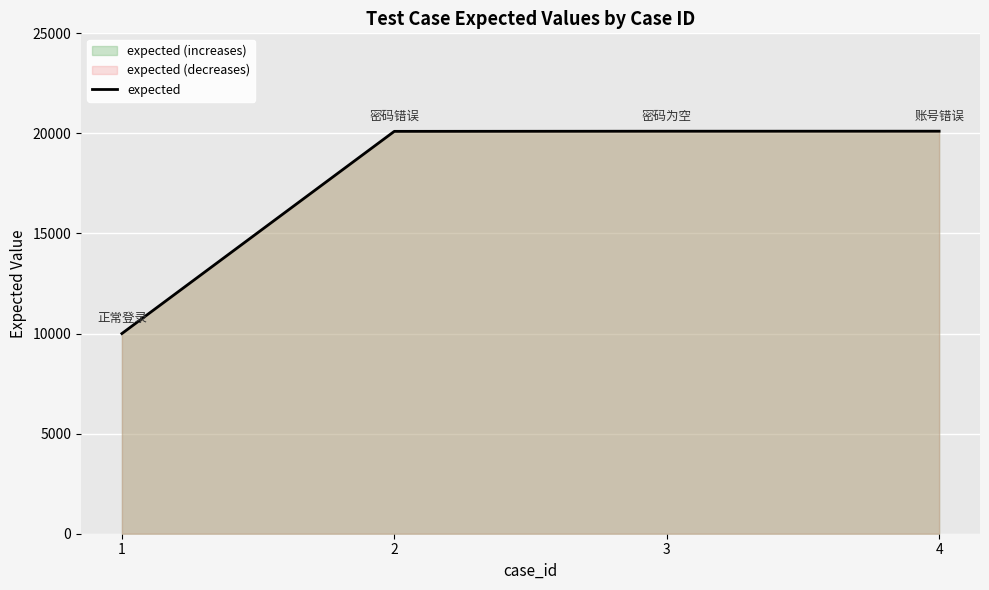

Reading right to left, what are all the values shown in this chart?

20111	20110	20103	10001